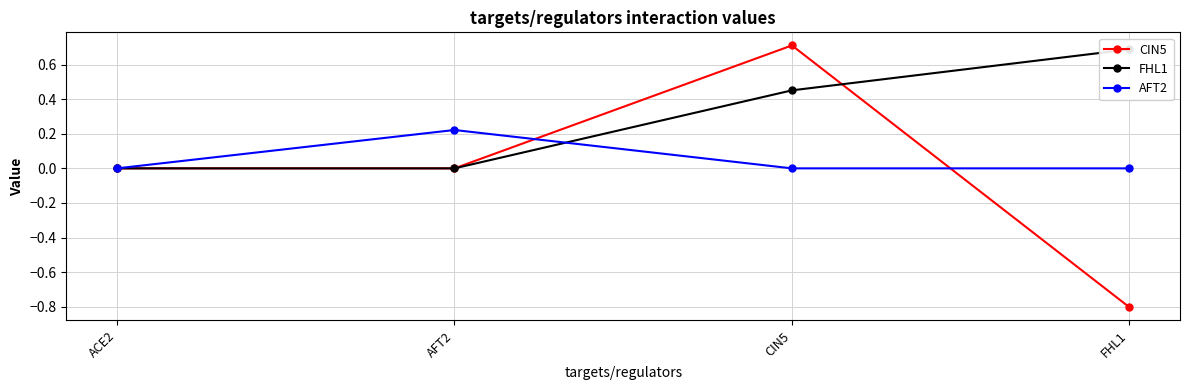

How many lines are shown in the chart?

3